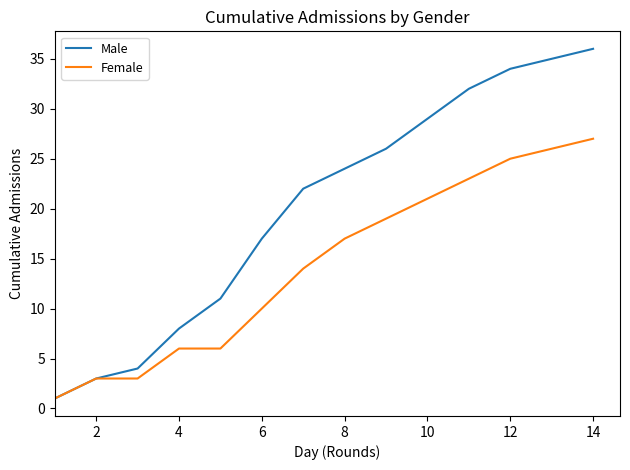

Which series has the largest total across all categories?

Male